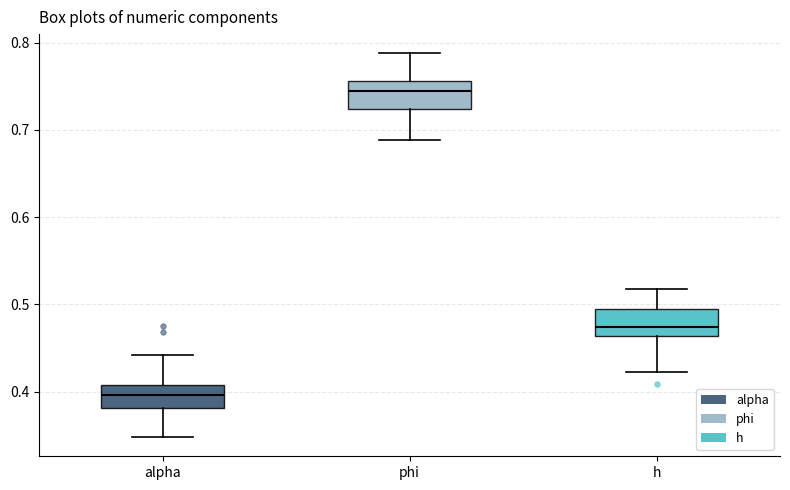

Where is the lower edge of the box for h on the y-axis? The values are not printed on the chart, so give them approximately, as read against the axis.

0.46